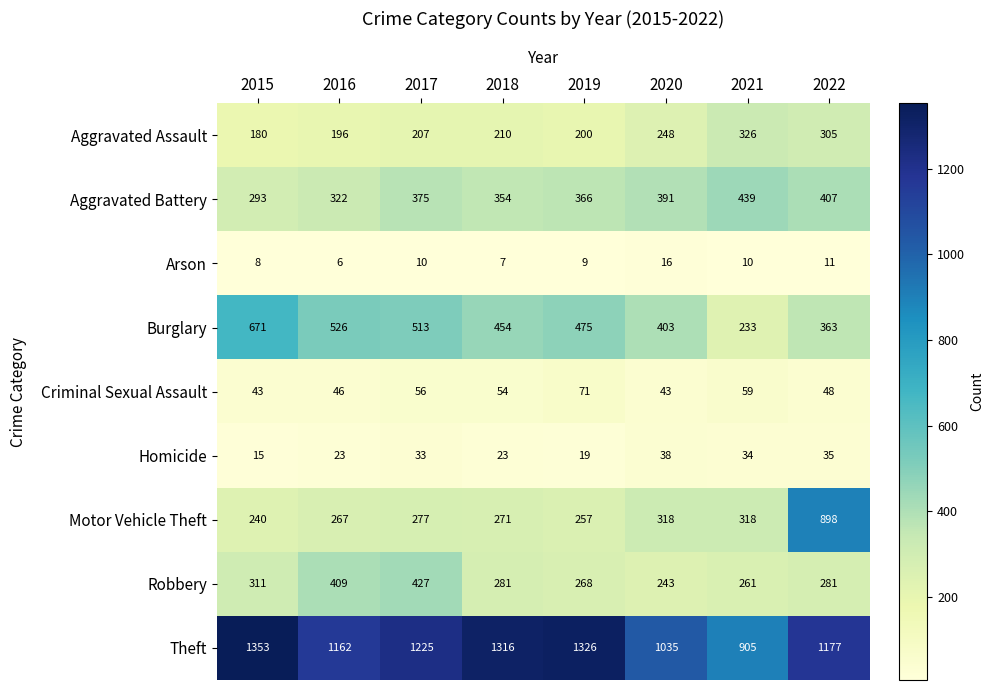

The Theft series shows 780 at 2022. True or false?

False